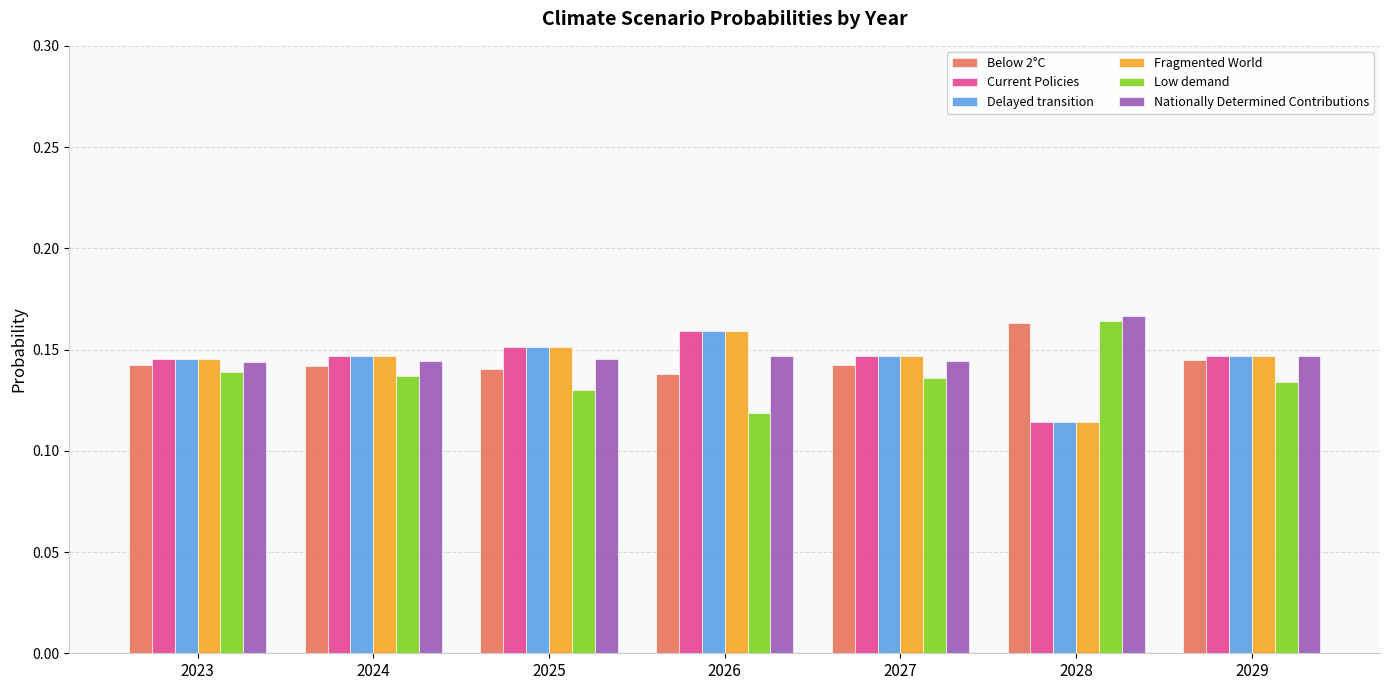

What are all the series names shown in the legend?

Below 2°C, Current Policies, Delayed transition, Fragmented World, Low demand, Nationally Determined Contributions